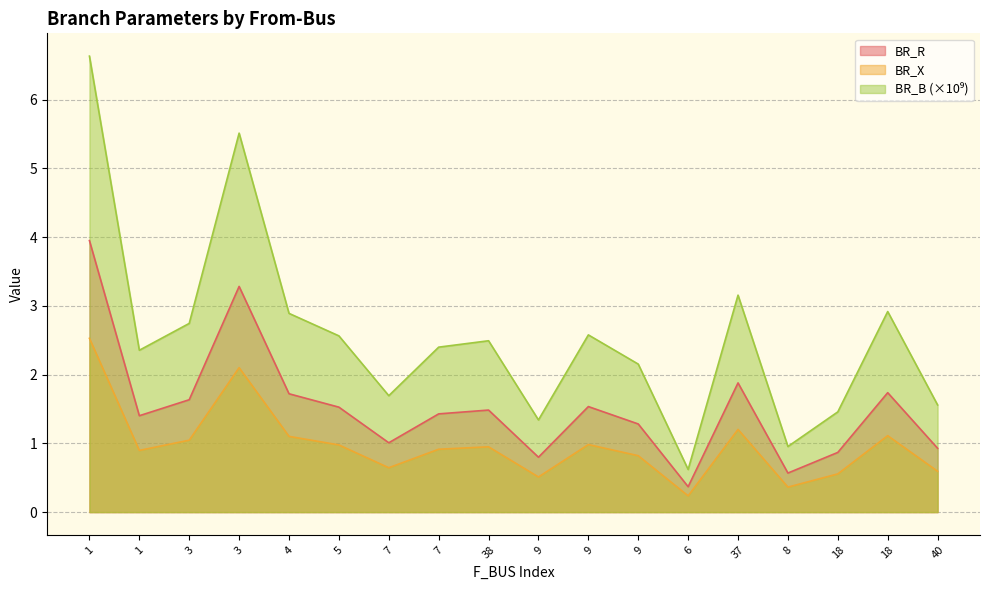

At which category is the sum across all series the highest?

1